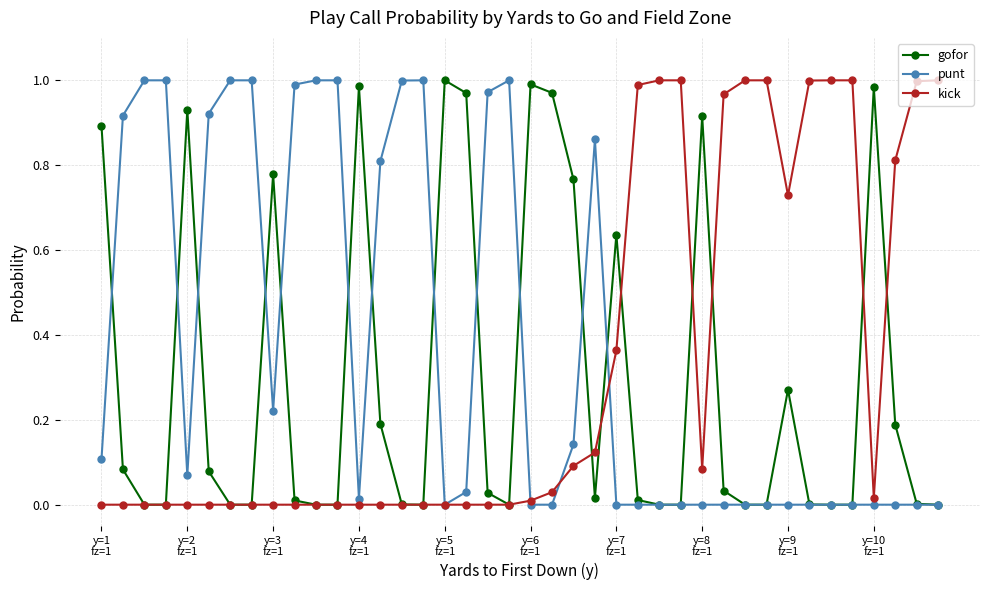

Count the number of categories in the chart.

40